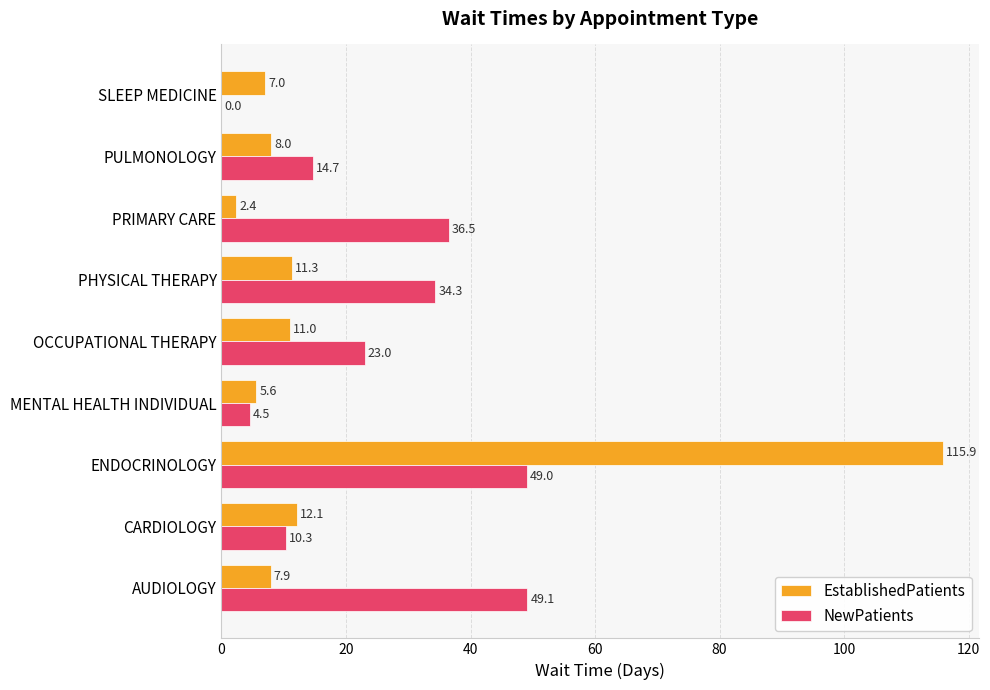

Which series changed the most between MENTAL HEALTH INDIVIDUAL and PRIMARY CARE?

NewPatients